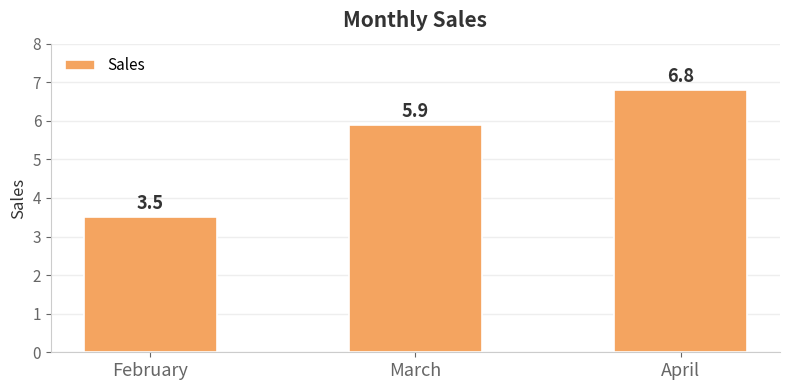

Reading left to right, list all the values displayed in this chart.

February=3.5	March=5.9	April=6.8